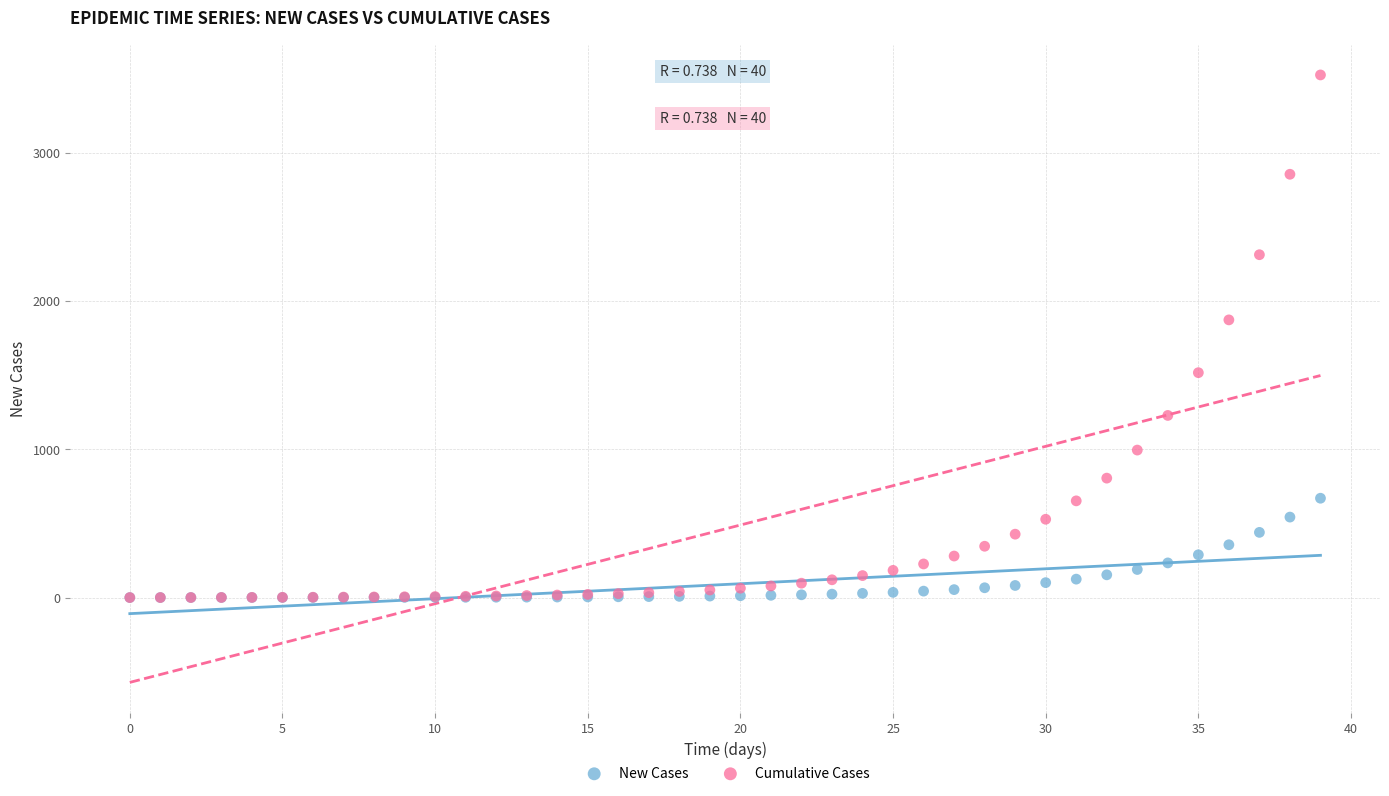

Across all series, what Y value is closest to 1762?

1873.2